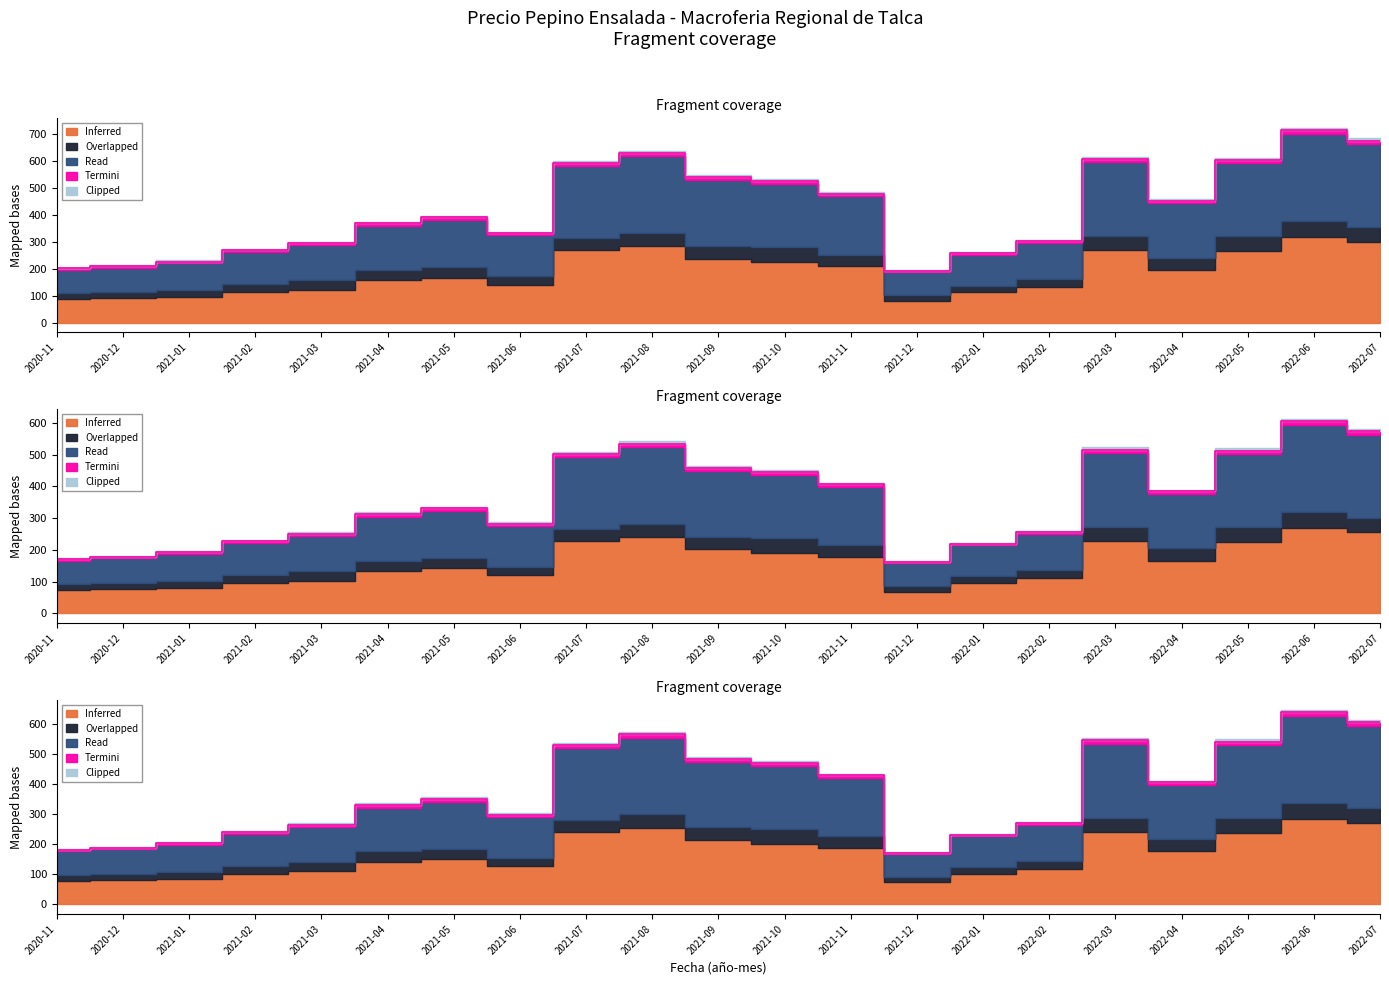

What is the greatest value displayed?

712.0